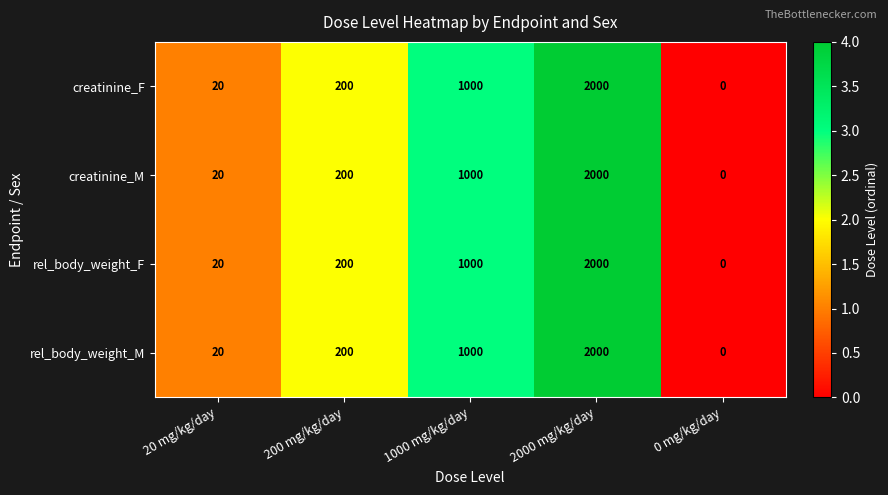

What is the total value across all series at 200 mg/kg/day?

800